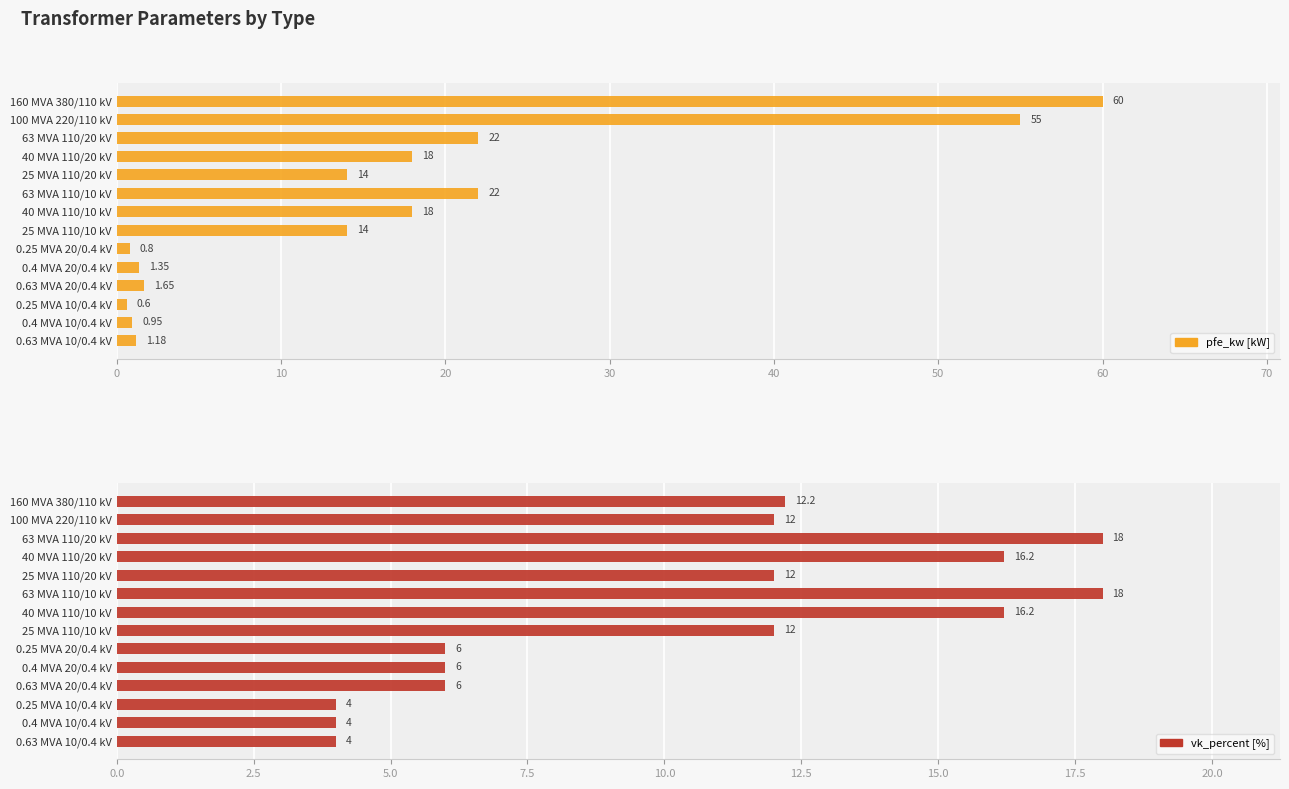

Rank the series by their maximum value, from lowest to highest.

vk_percent [%], pfe_kw [kW]